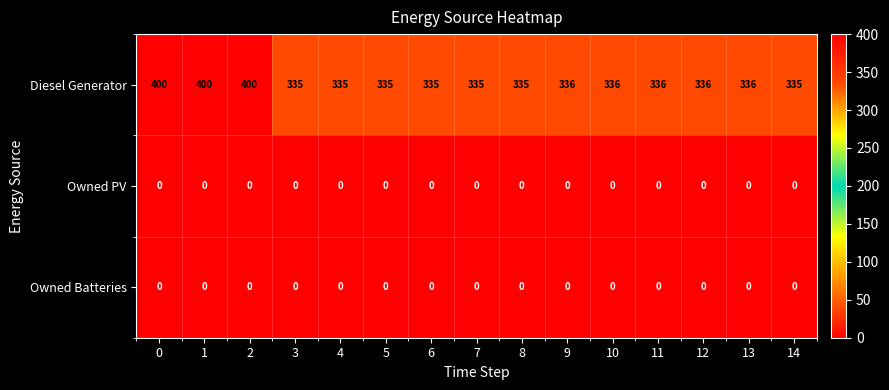

What is the spread (max minus min) of values at 6?

335